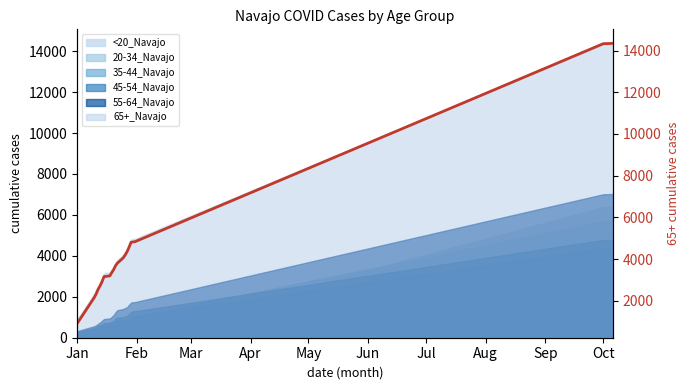

How many lines are shown in the chart?

1